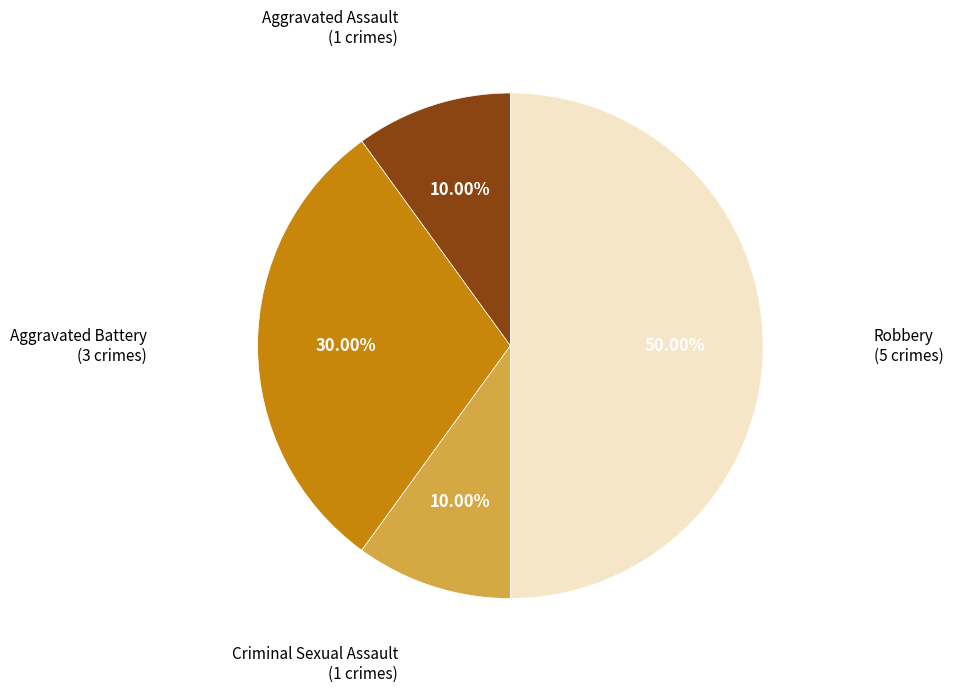

Approximately how many times larger is the value at Robbery compared to Aggravated Assault?

5.0